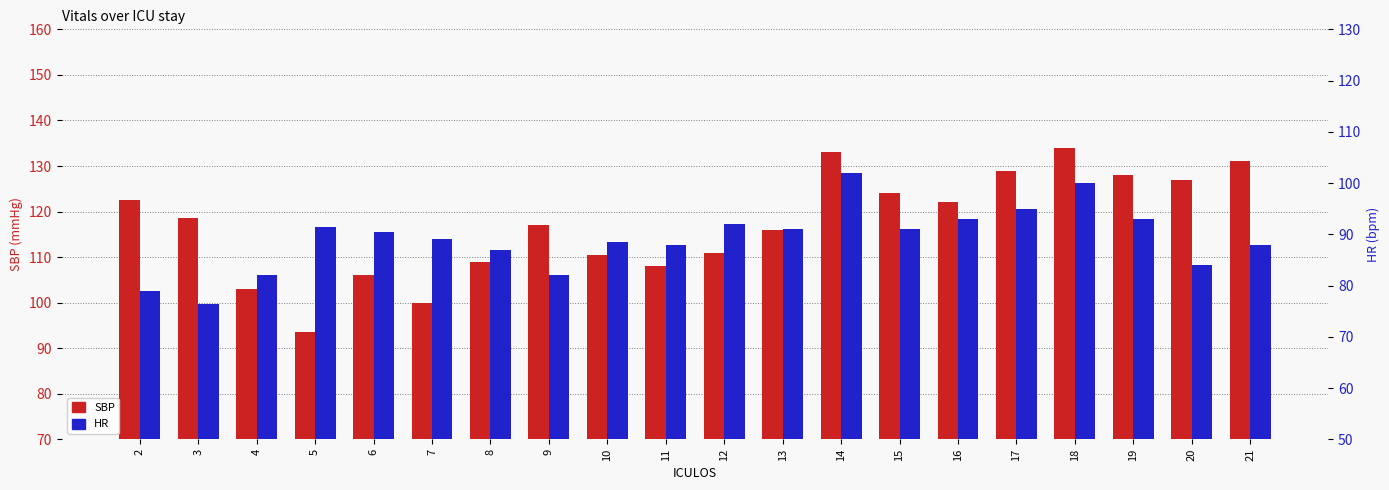

Are the bars grouped side by side (vs. stacked)?

Yes